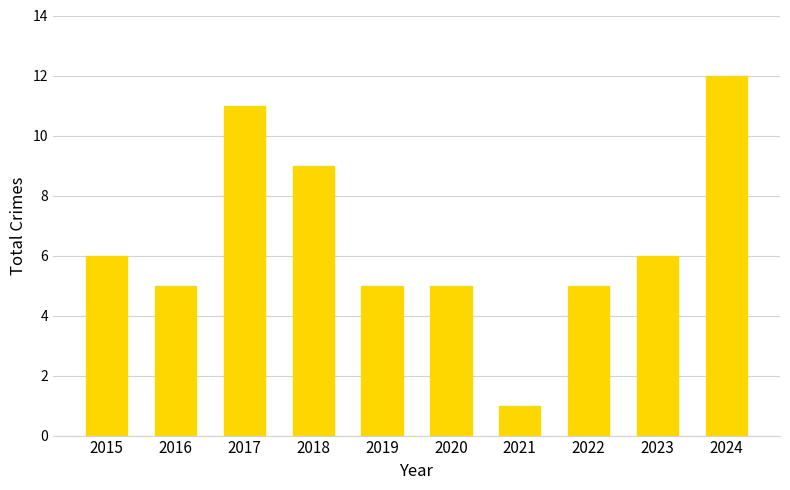

What value does the data have at 2016?

5